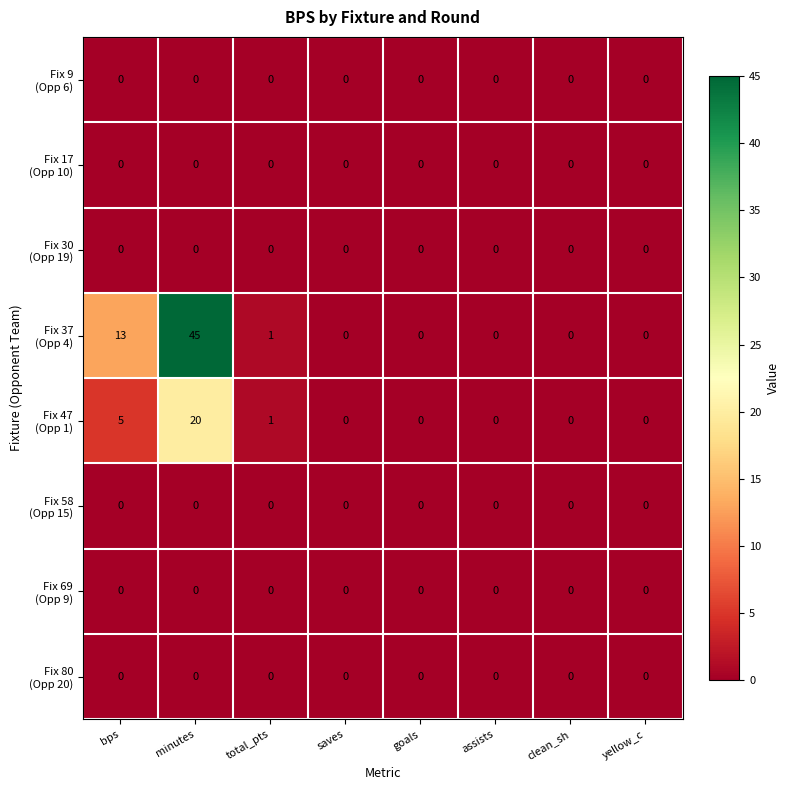

Which label corresponds to the largest value in the chart?

minutes